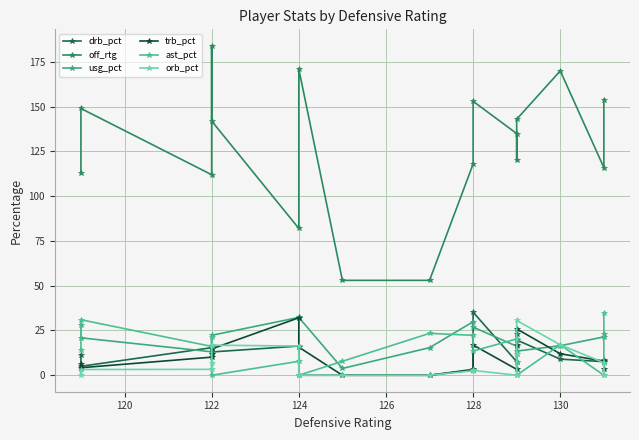

How many interior local peaks does the off_rtg series have?

5